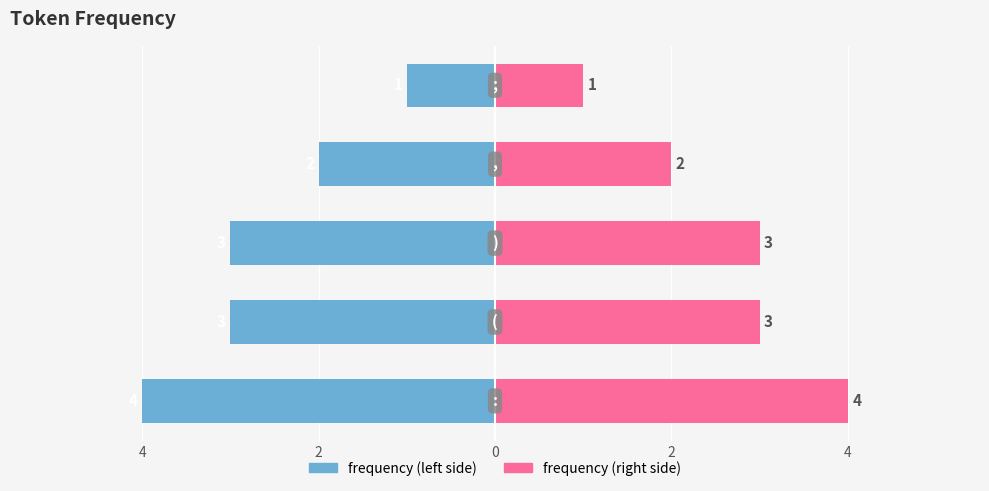

Rank the series by their average value, from lowest to highest.

frequency (left), frequency (right)